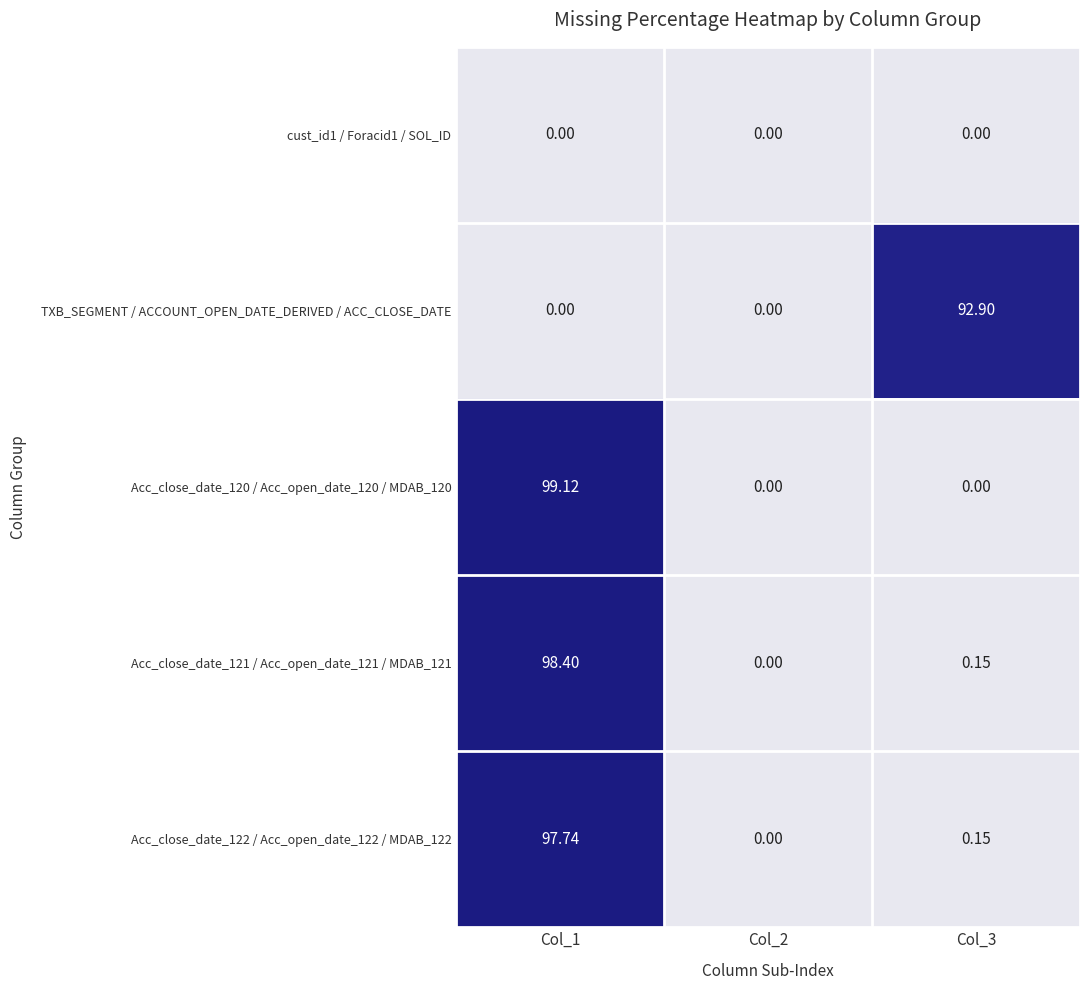

Between Col_2 and Col_3, which series saw the biggest shift?

TXB_SEGMENT / ACCOUNT_OPEN_DATE_DERIVED / ACC_CLOSE_DATE